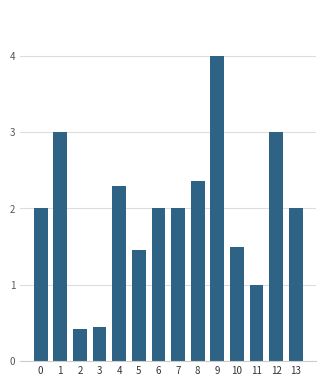

The chart shows a value of 3.0 at 12. True or false?

True